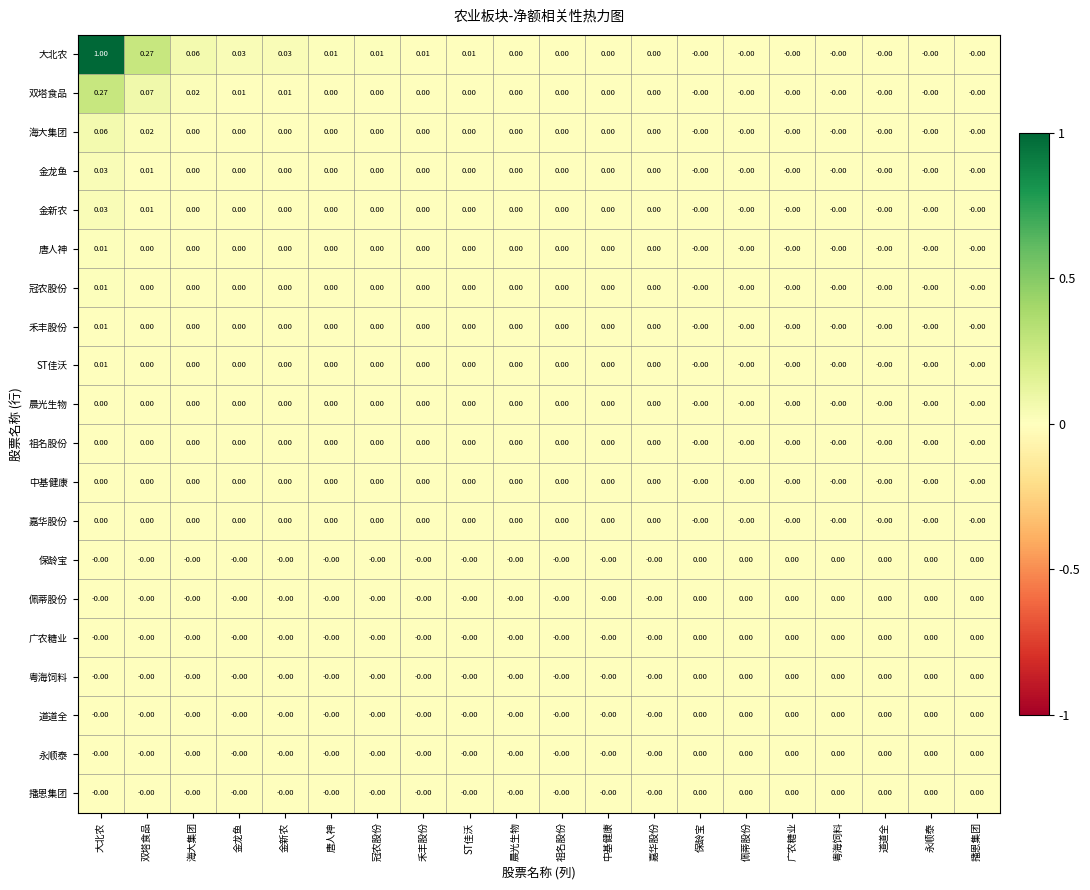

Between 大北农 and 保龄宝, which series saw the biggest shift?

大北农